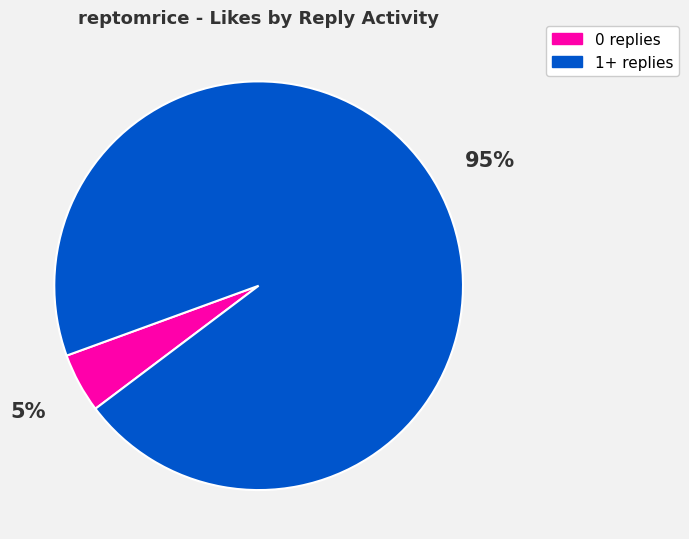

Is 0 replies the majority of the pie?

No